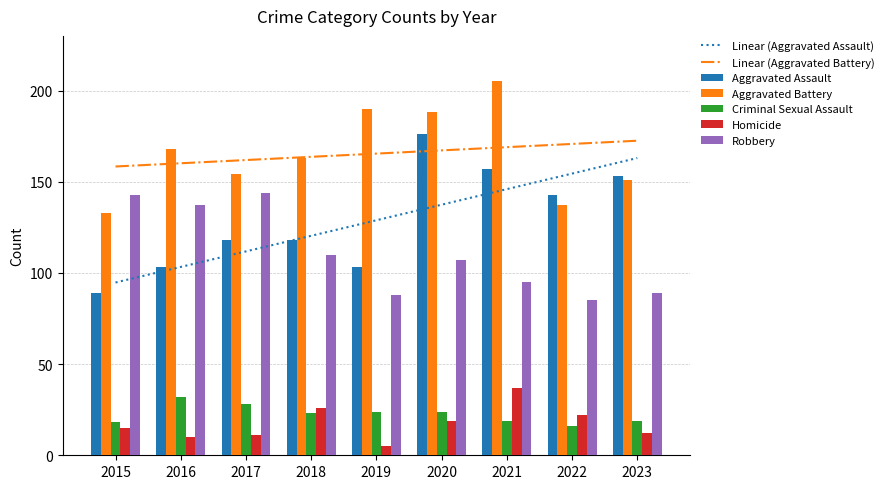

Read the Aggravated Assault value at 2021.

157